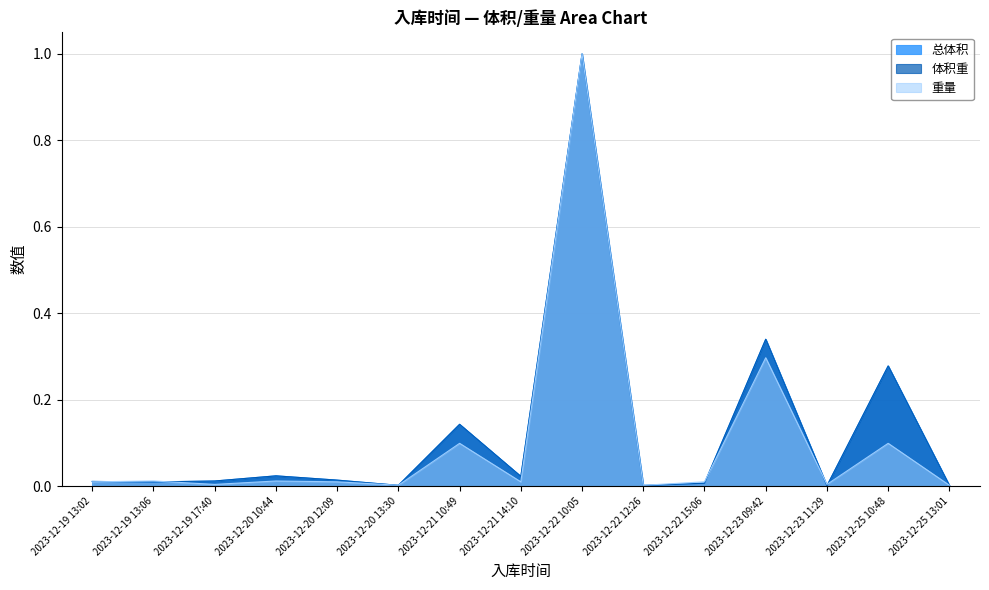

True or false: 体积重 has a value of 0.2 at 2023-12-23 09:42.

False